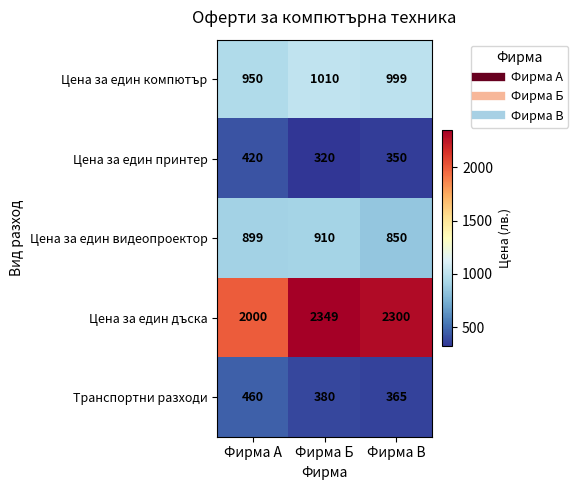

True or false: Цена за един компютър has a value of 1513 at Фирма А.

False